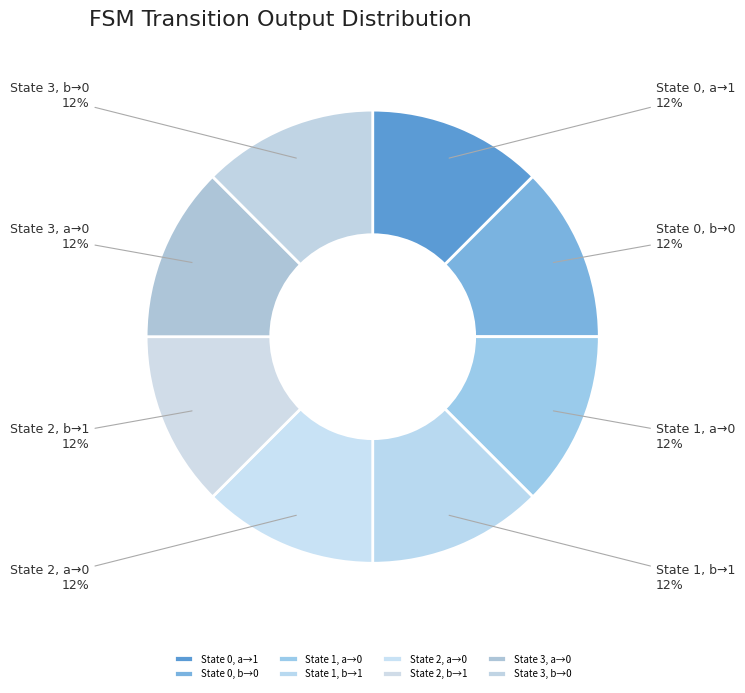

Is there a majority slice in this chart?

No